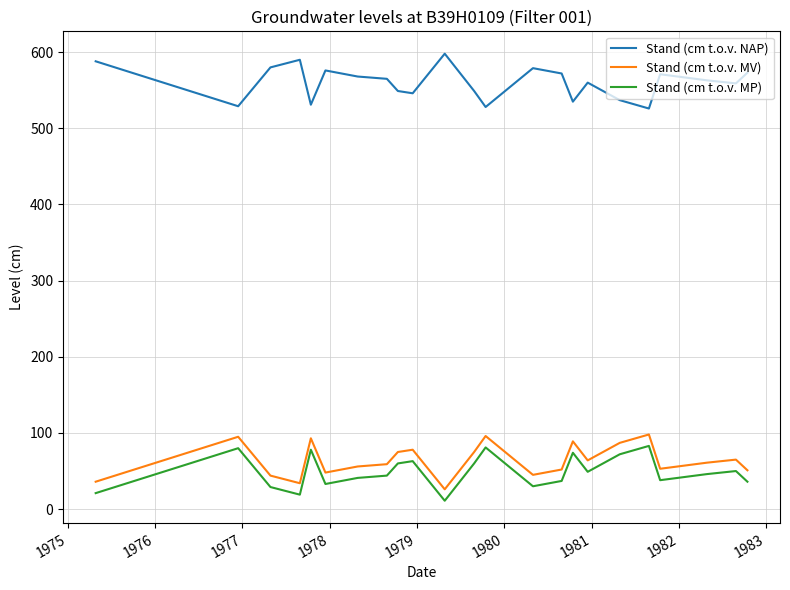

What is the maximum value for Stand (cm t.o.v. MV)?

98